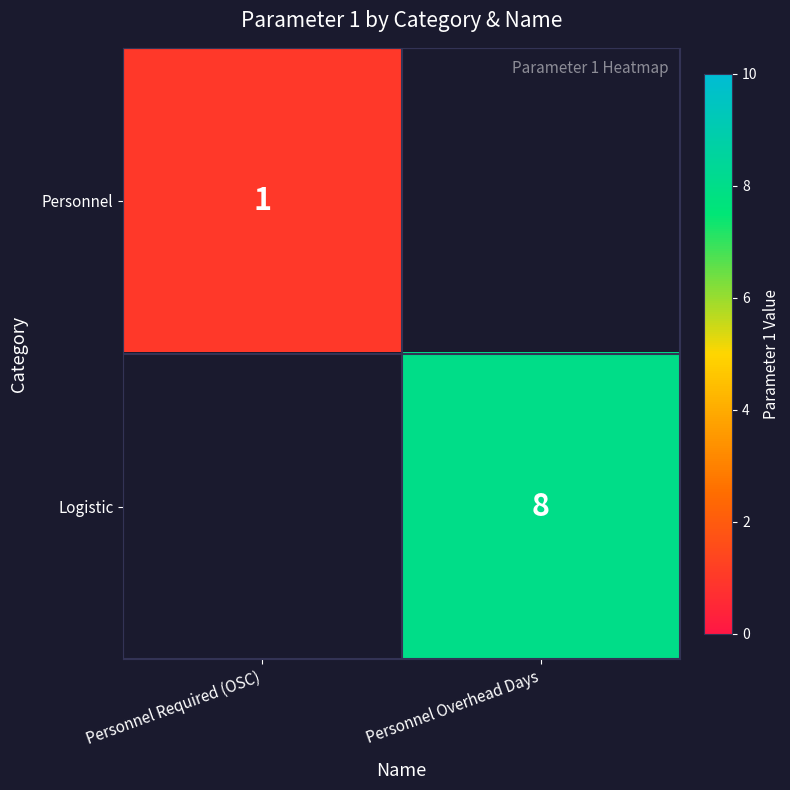

Is the value of Logistic at Personnel Overhead Days greater than the value of Personnel at Personnel Required (OSC)?

Yes